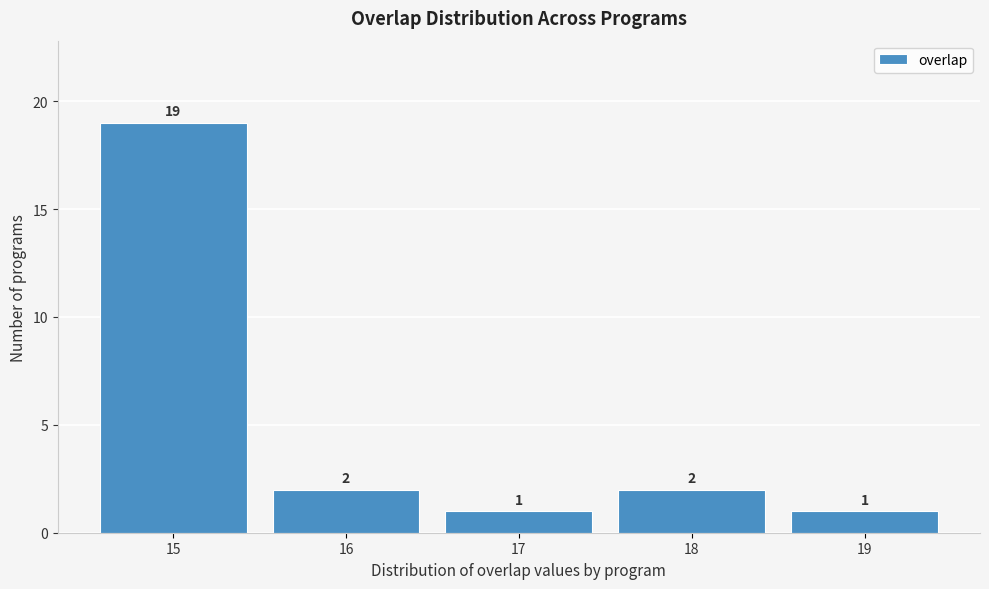

Which range on the x-axis has the tallest bar?

14.5 to 15.5